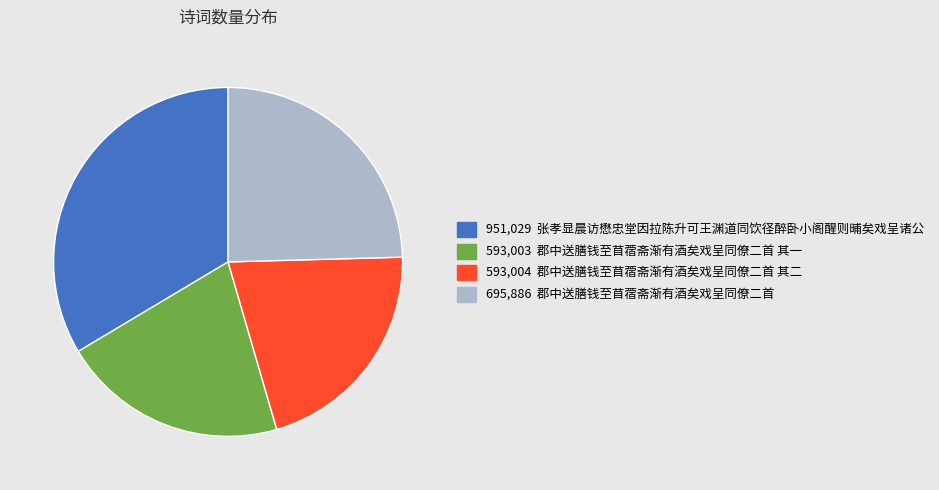

Is there any slice that represents more than half of the pie?

No